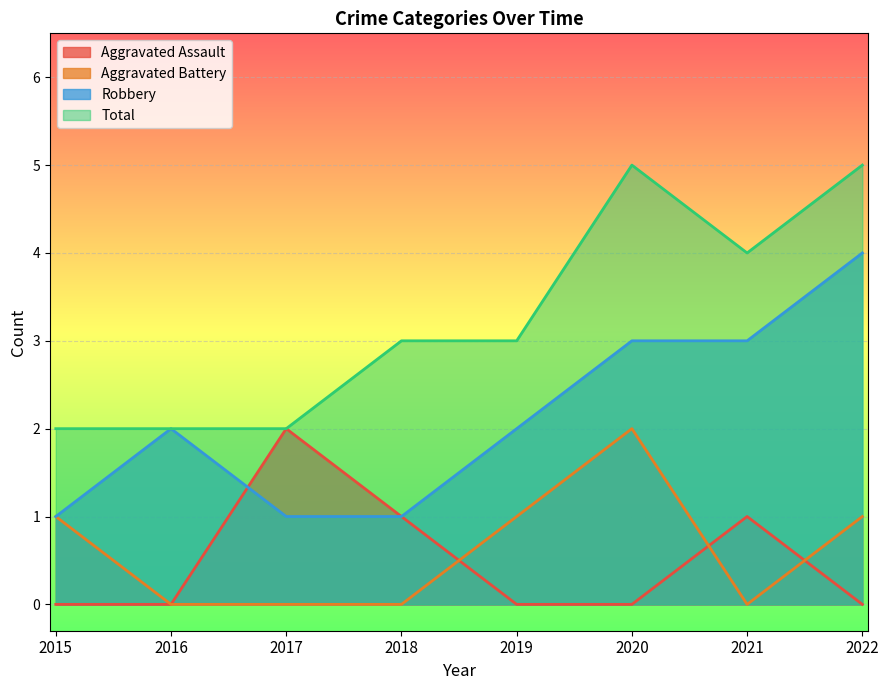

At which category does Total reach its first local valley?

2021